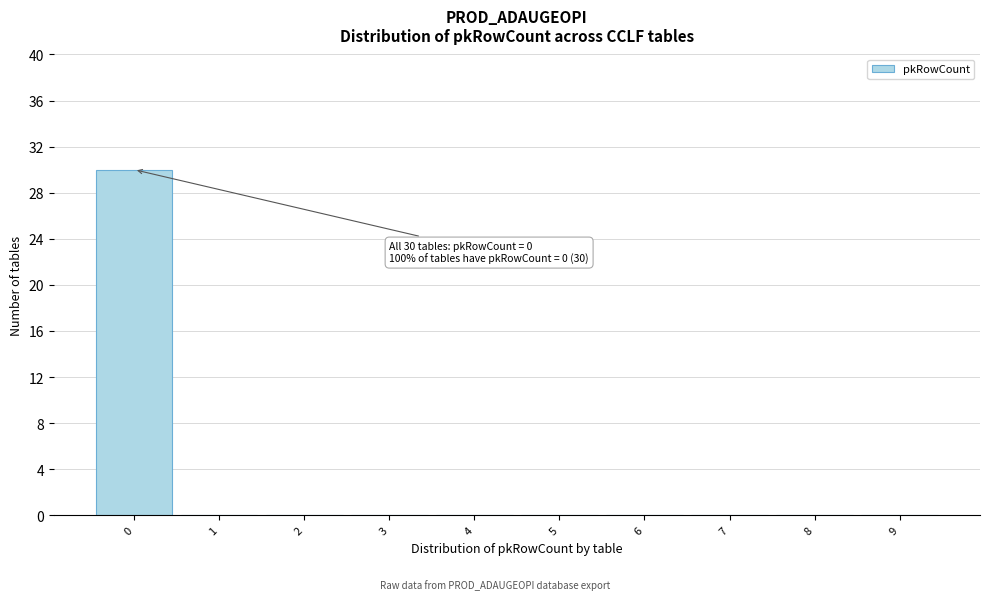

Over which range of the x-axis is the bar tallest?

-0.5 to 0.5